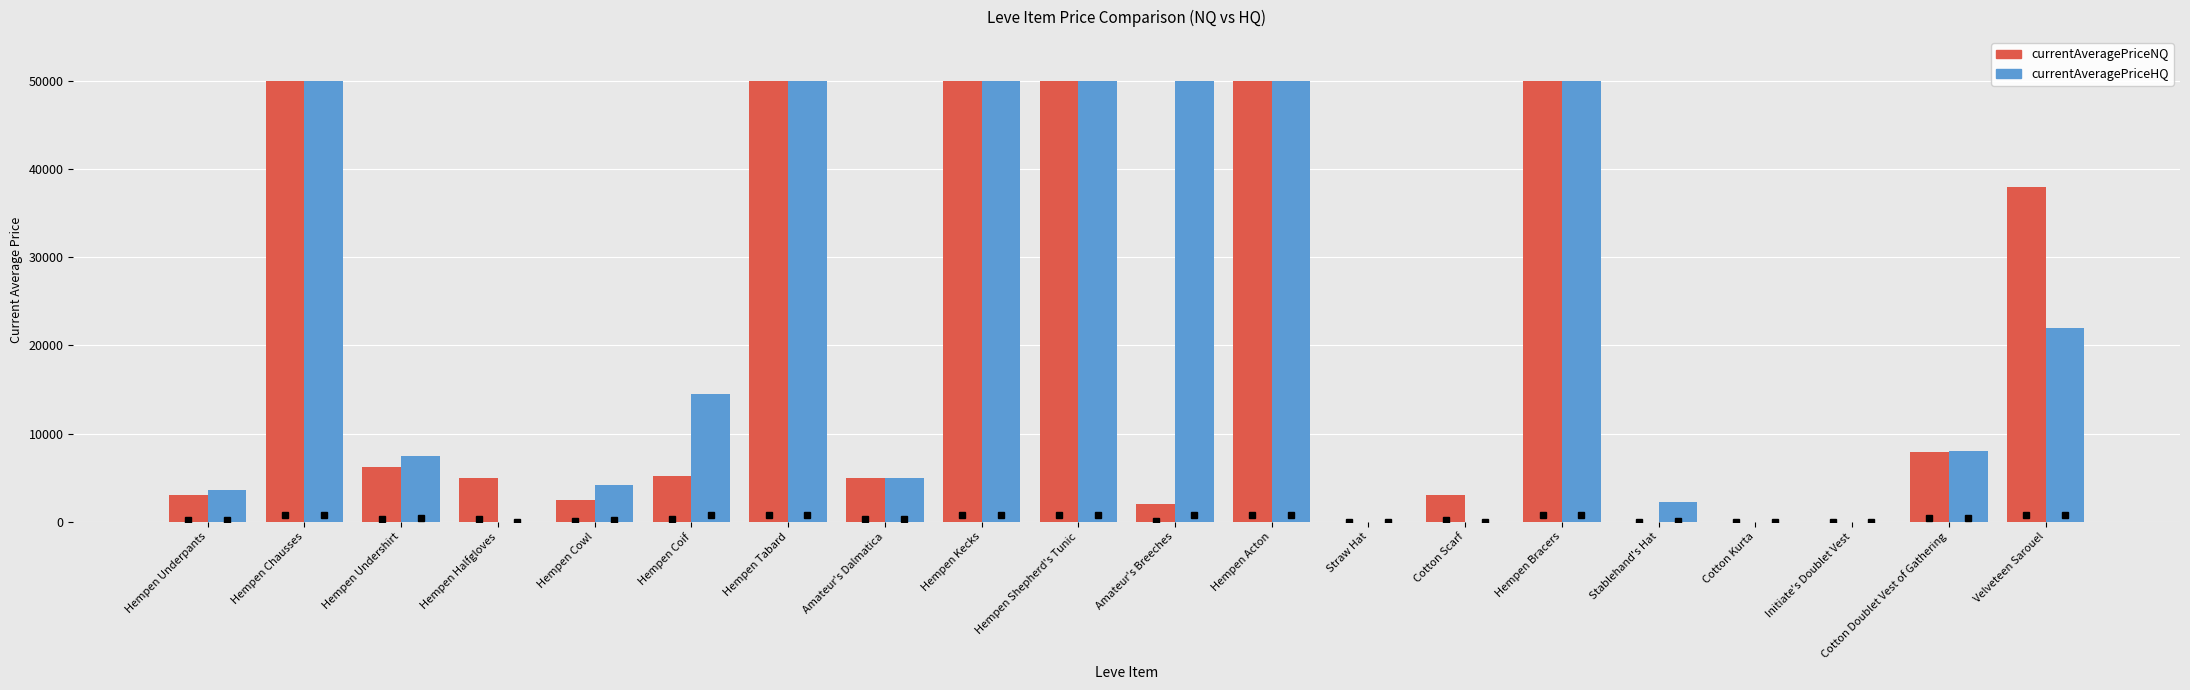

Which series changed the most between Hempen Halfgloves and Straw Hat?

currentAveragePriceNQ